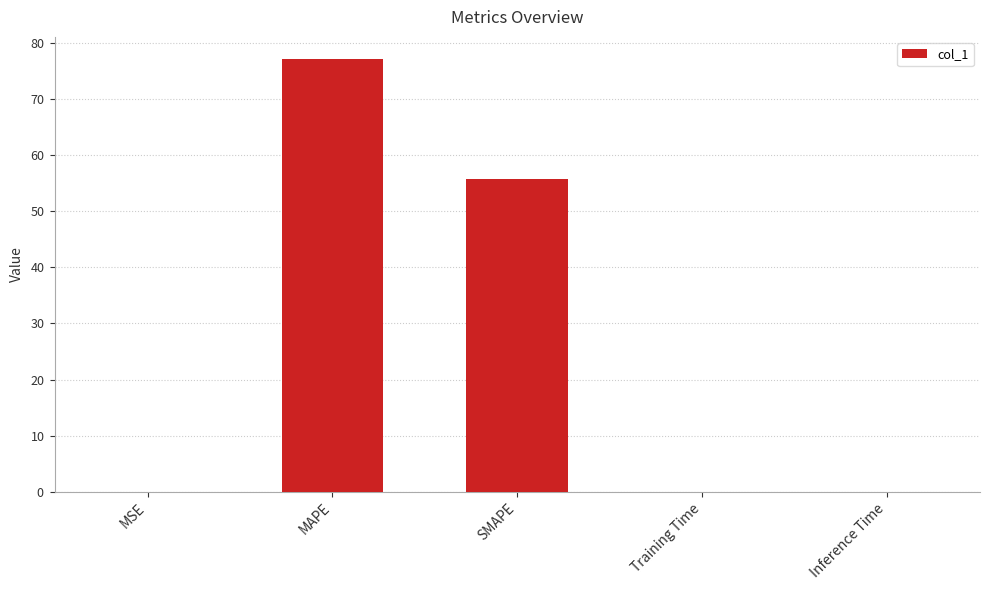

The chart shows a value of 0.0 at Inference Time. True or false?

False